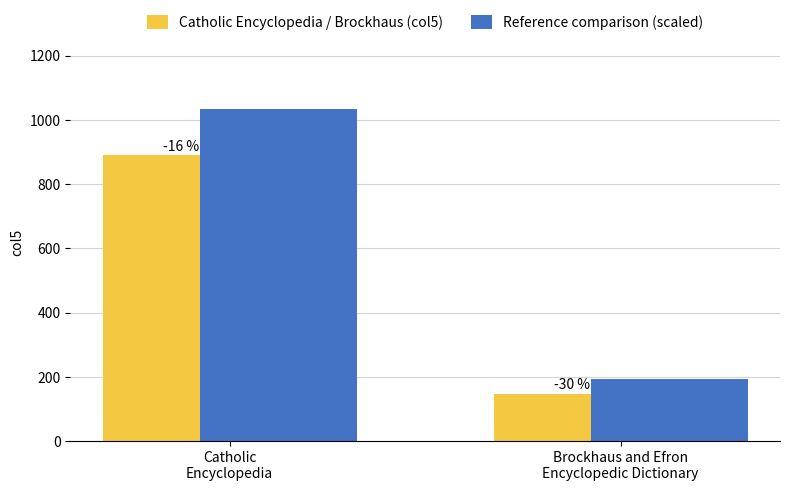

What is the sum of all Catholic Encyclopedia / Brockhaus (col5) values?

1039.0